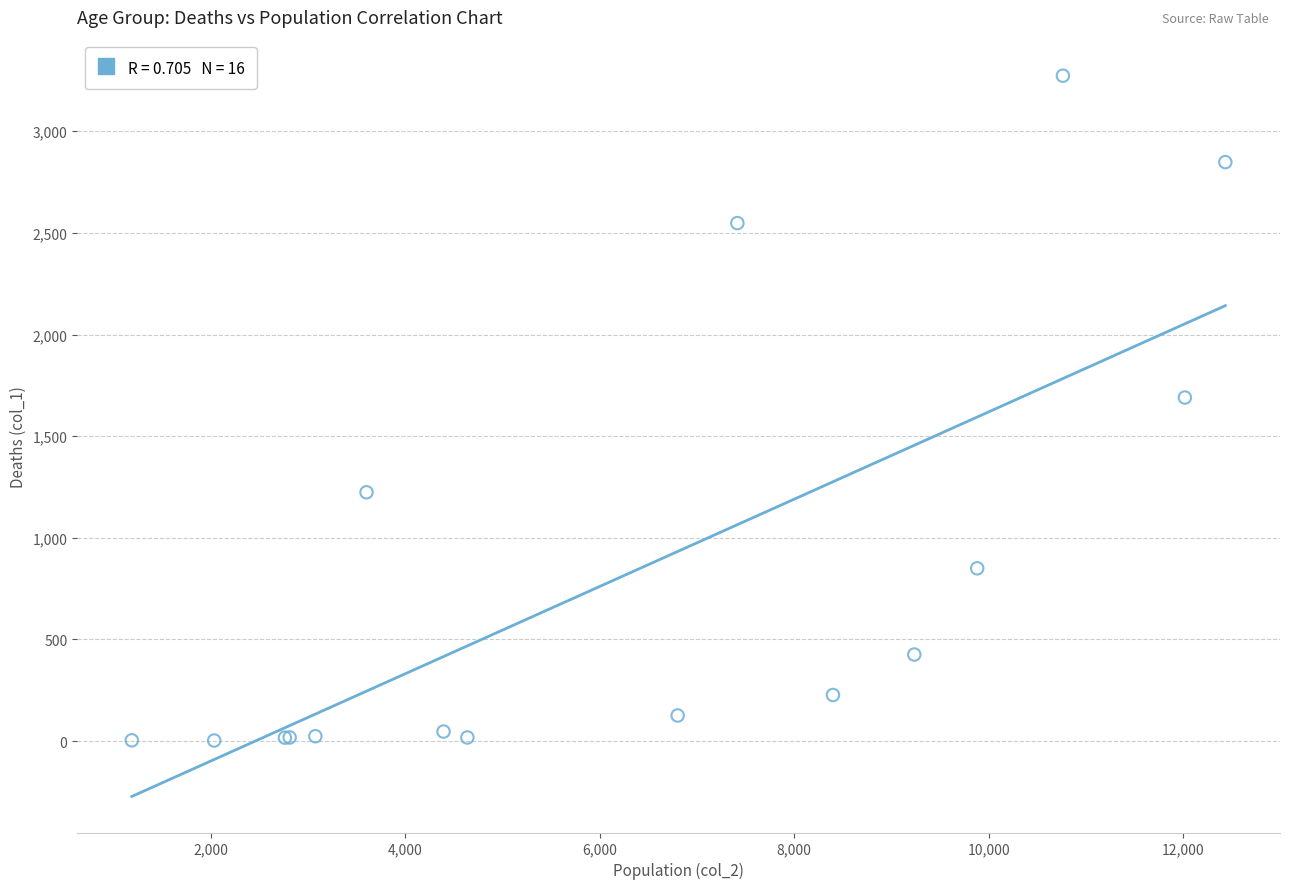

What Y value in the scatter plot is closest to 1638?

1690